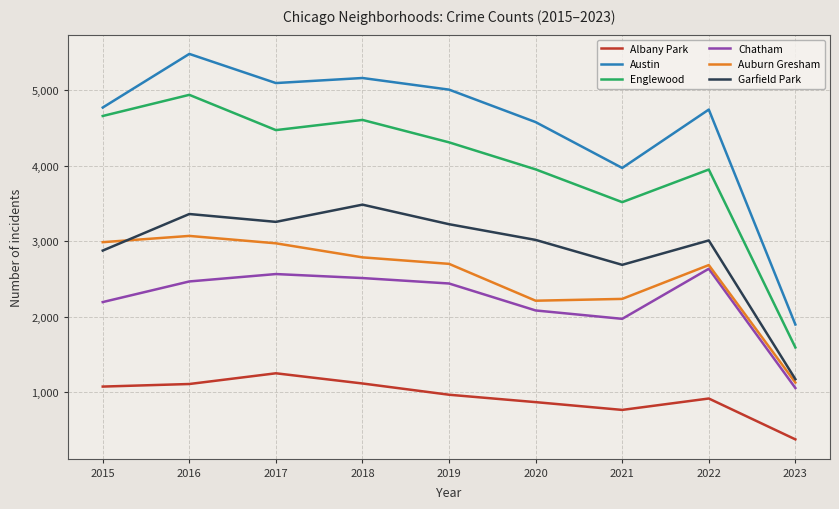

Which series changed the most between 2020 and 2022?

Chatham